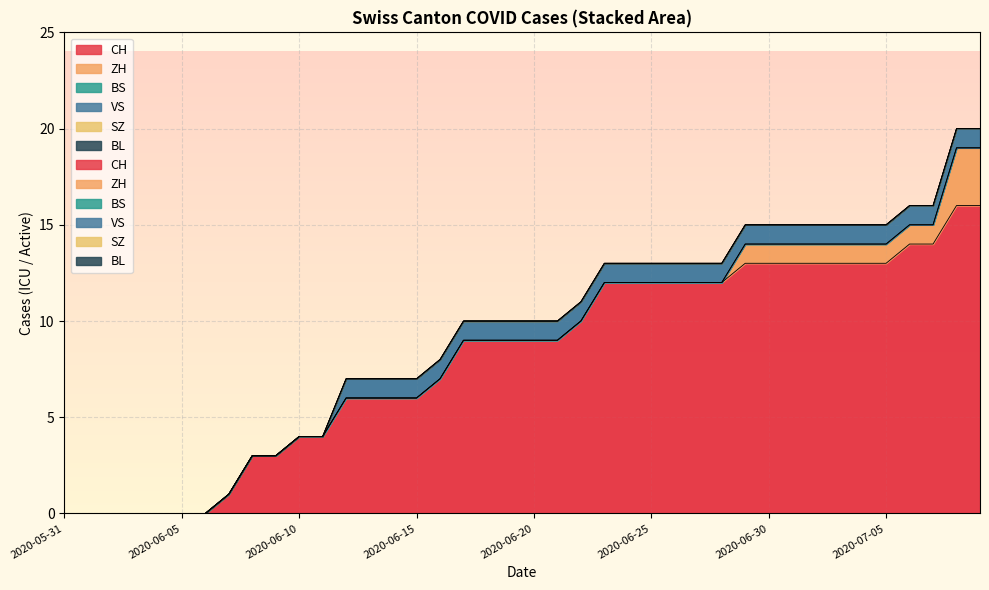

What is the difference between the maximum and minimum values in the CH series?

16